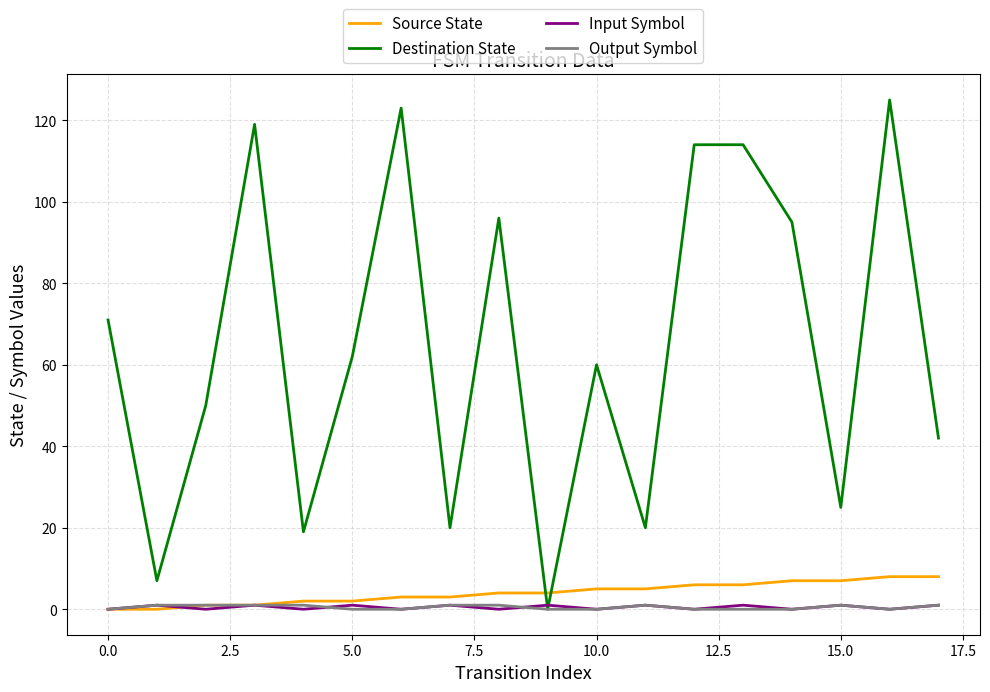

Which series has the largest range (max minus min)?

Destination State